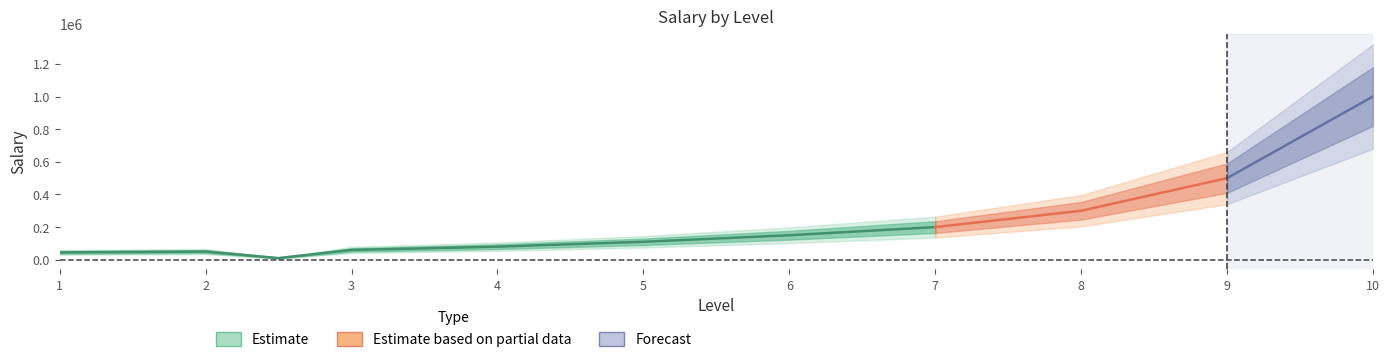

Does the chart have visible grid lines?

No